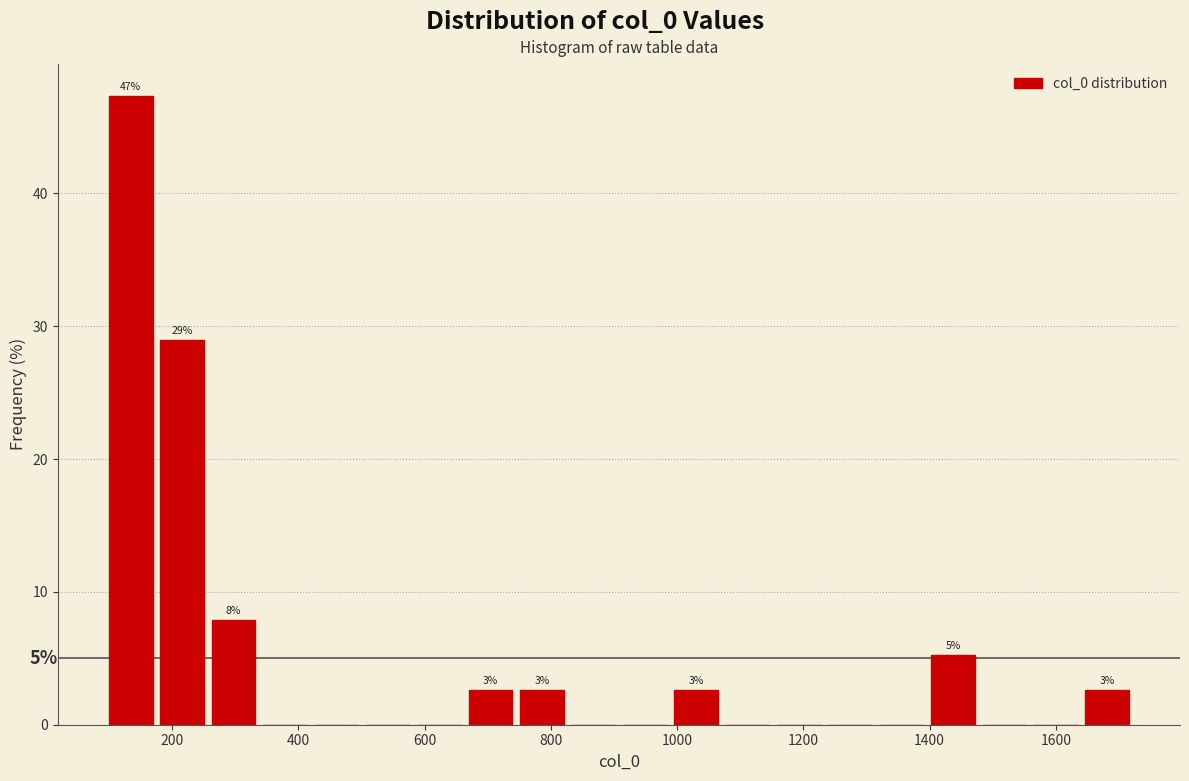

Which range on the x-axis has the tallest bar?

100 to 180